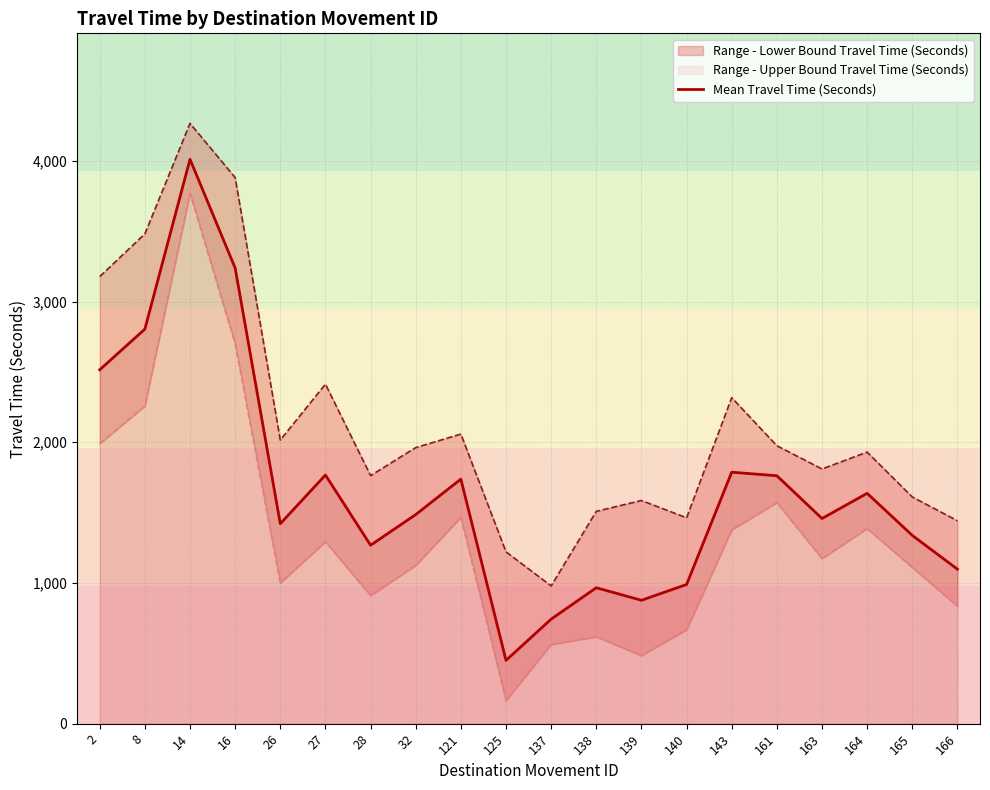

What is the sum of the values at 137 and 166?

1841